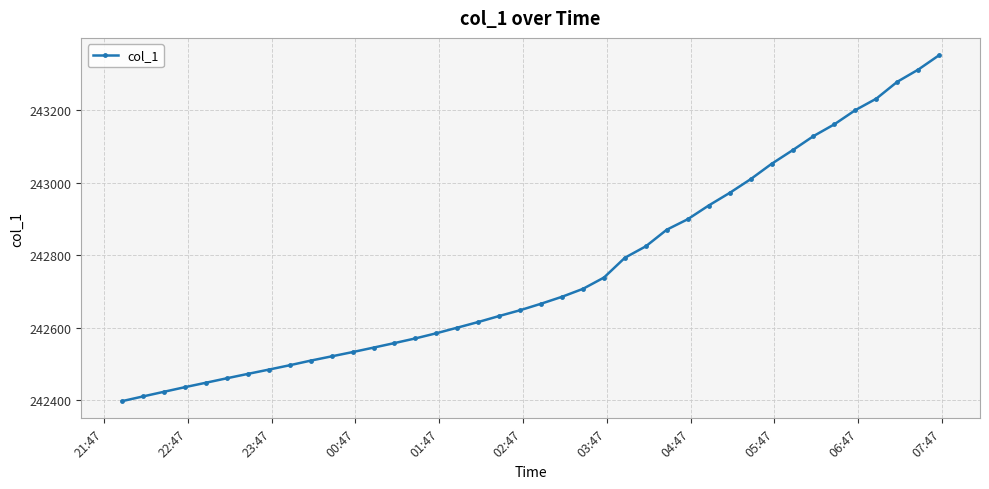

What is the value of the 35th point from the left?

243161.5